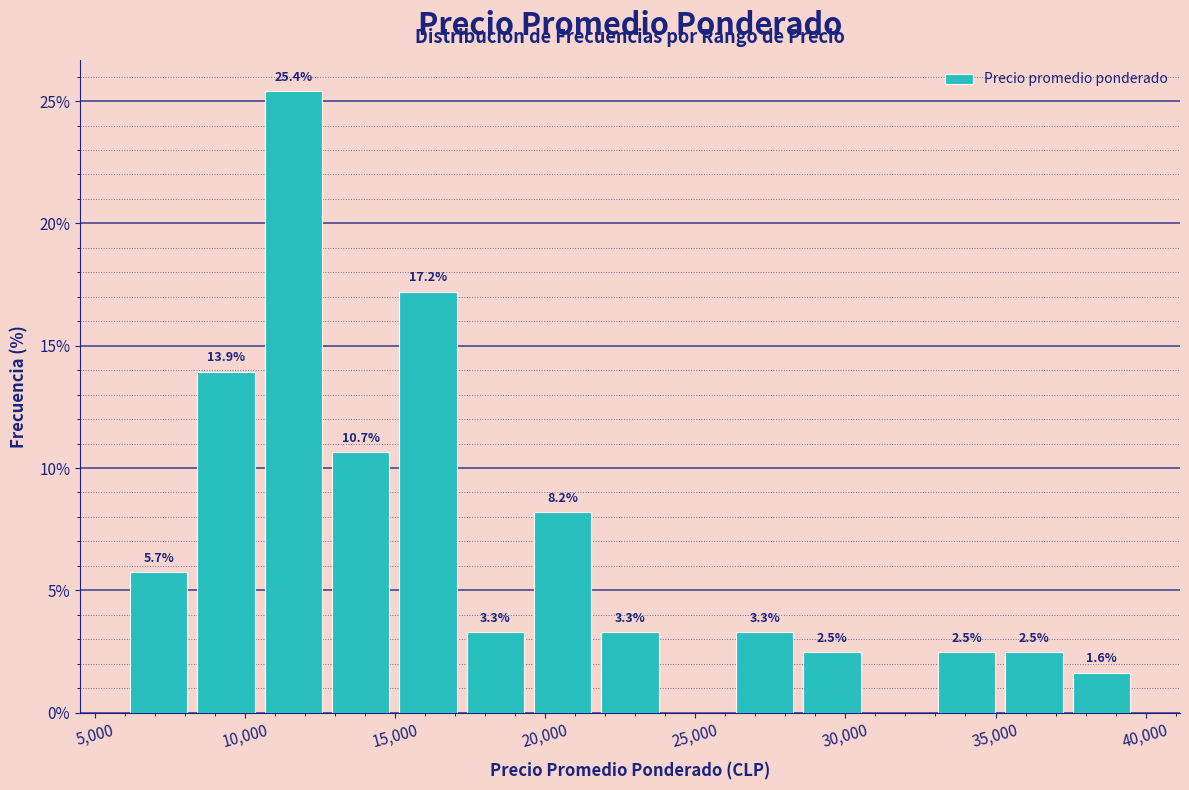

Which range on the x-axis has the tallest bar?

10500 to 12500